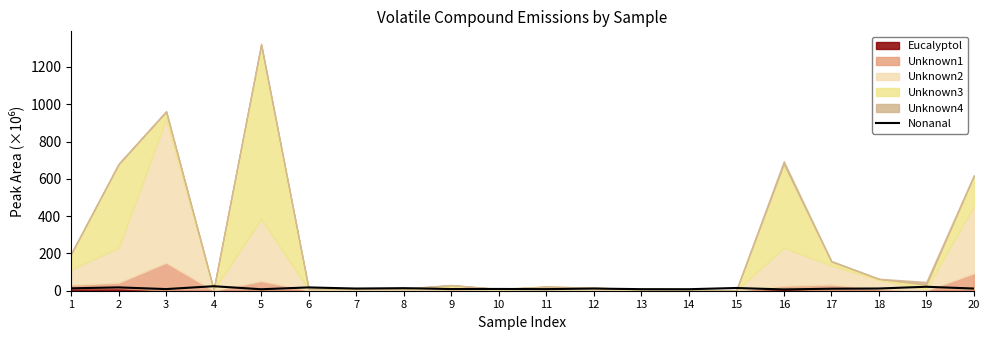

Reading left to right, transcribe all the data shown in this chart.

1=13.0	2=17.9	3=8.8	4=24.1	5=7.9	6=17.8	7=11.5	8=13.7	9=9.0	10=9.5	11=8.6	12=11.6	13=8.4	14=8.1	15=14.6	16=6.9	17=10.8	18=11.9	19=21.2	20=11.7